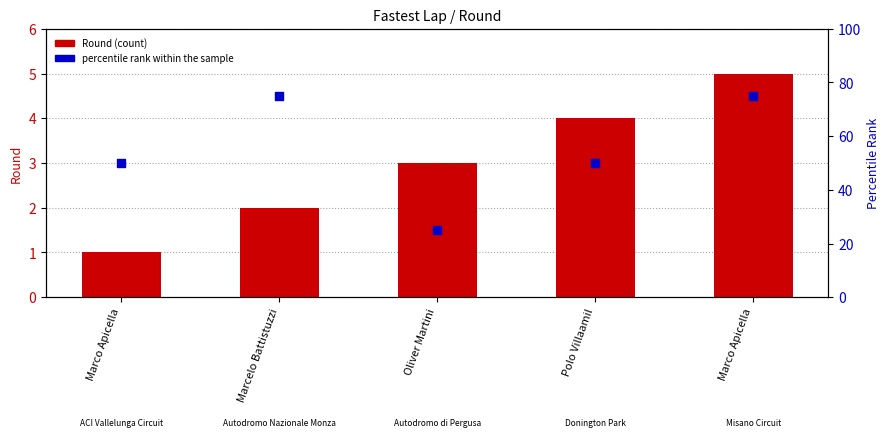

At which category is the sum across all series the highest?

Marco Apicella